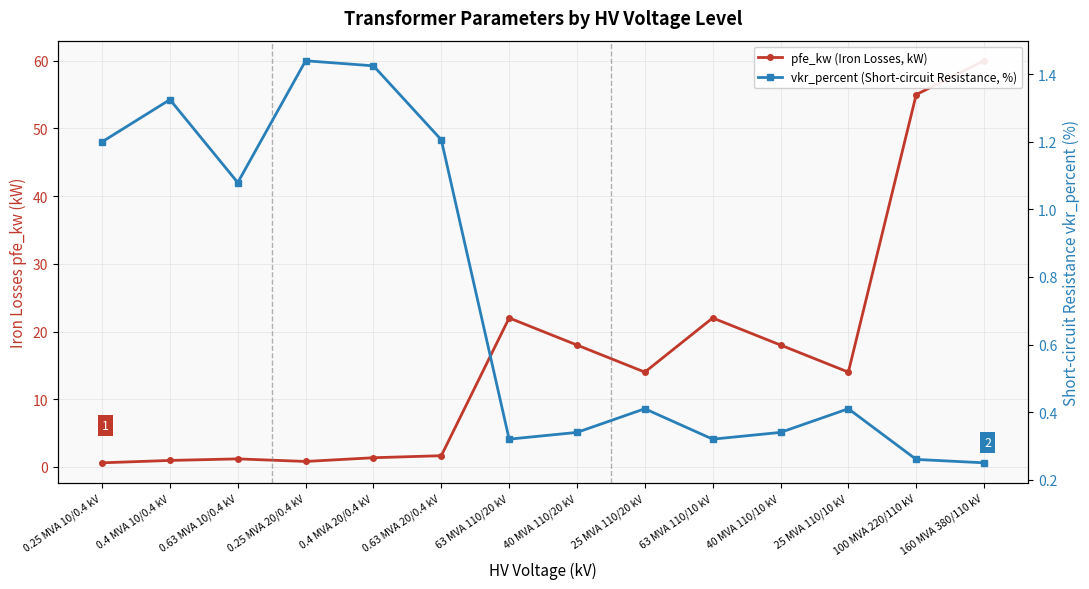

True or false: vkr_percent (Short-circuit Resistance, %) has a value of 0.4 at 100 MVA 220/110 kV.

False